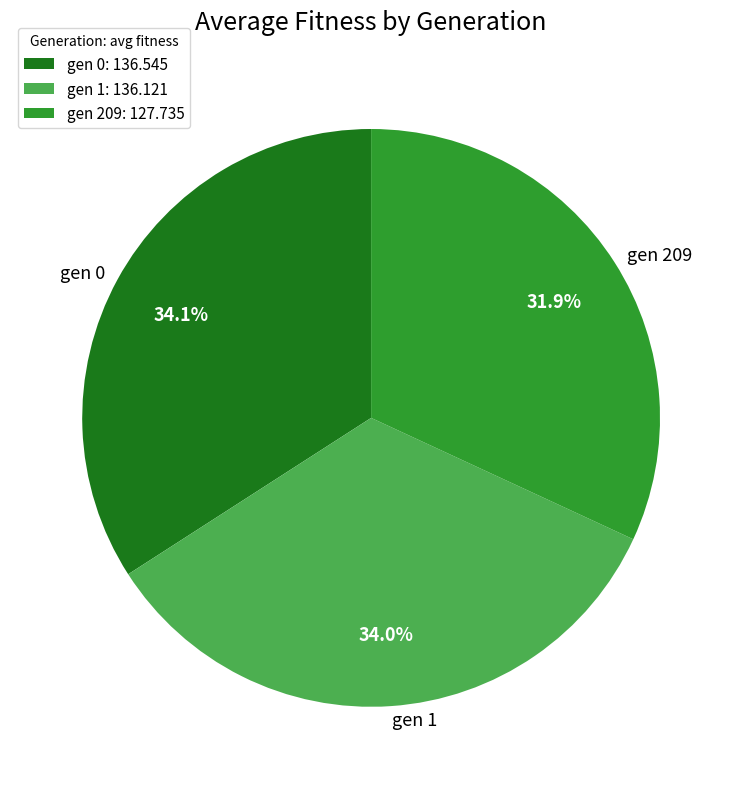

Combined, do gen 1 and gen 0 account for over 50%?

Yes